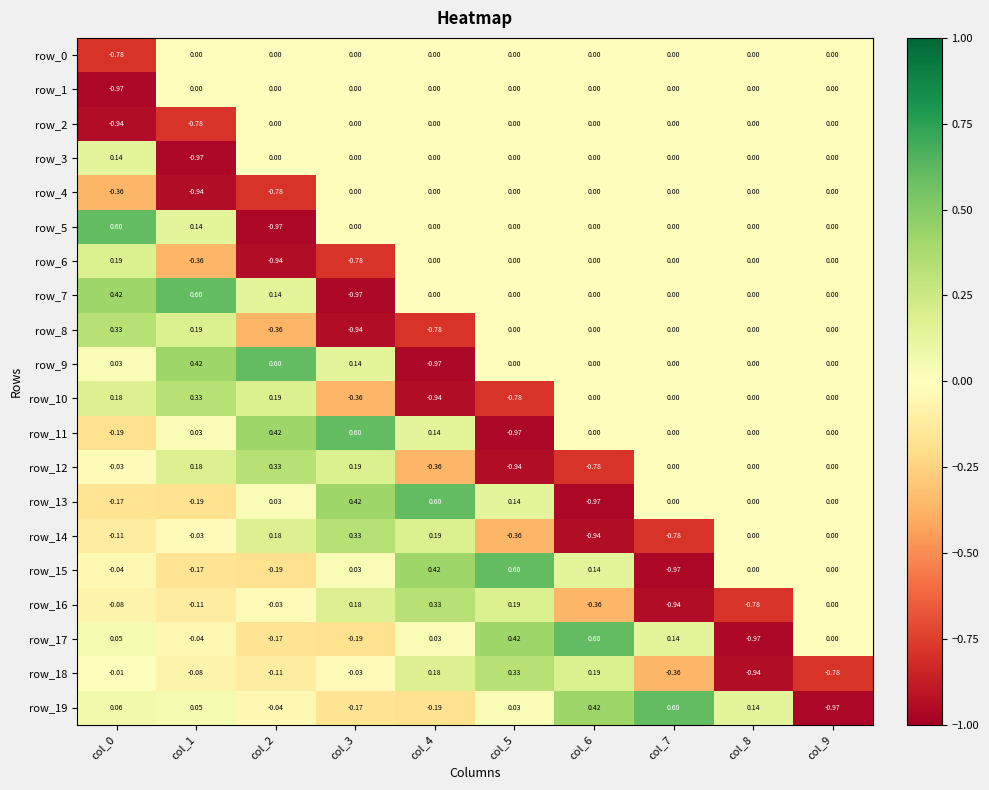

Rank the series by their maximum value, from lowest to highest.

row_0, row_1, row_2, row_4, row_3, row_6, row_8, row_10, row_12, row_14, row_16, row_18, row_5, row_7, row_9, row_11, row_13, row_15, row_17, row_19